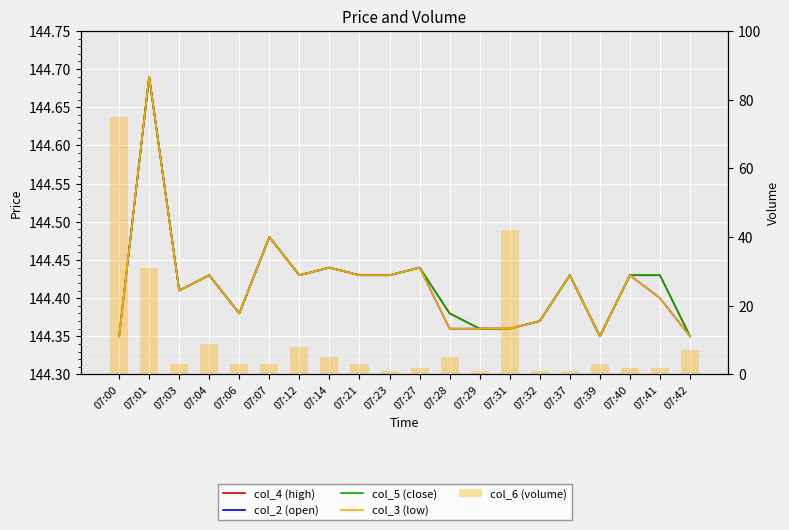

What is the difference between the second highest and minimum values in the col_3 (low) series?

0.1